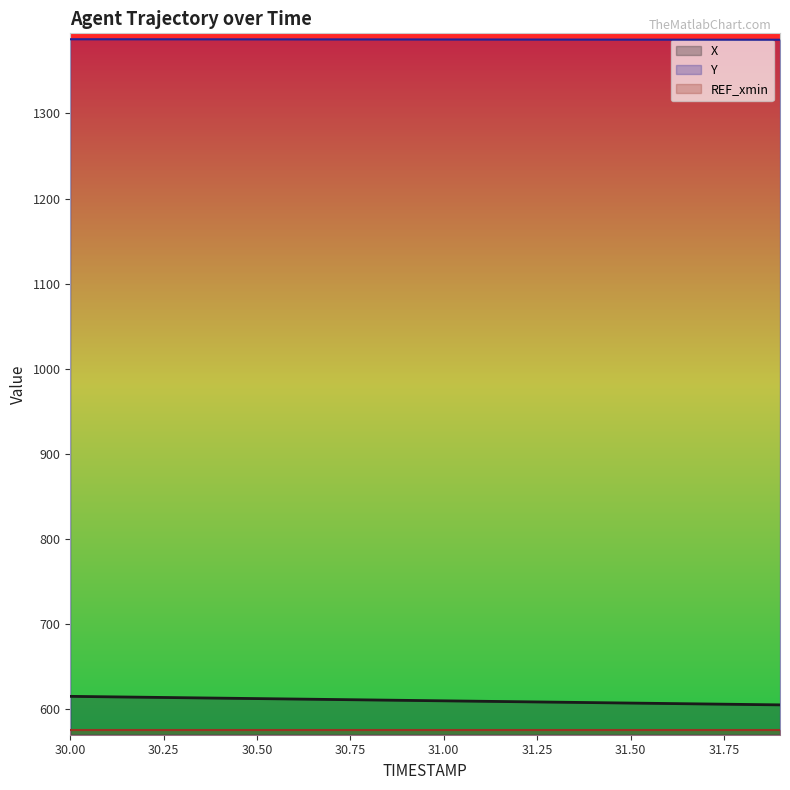

Reading left to right, what are all the values shown in this chart?

X: 30.0=614.6	30.1=614.1	30.2=613.6	30.3=613.1	30.4=612.5	30.5=612.0	30.6=611.5	30.7=611.0	30.8=610.4	30.9=609.9	31.0=609.4	31.1=608.9	31.2=608.3	31.3=607.8	31.4=607.3	31.5=606.8	31.6=606.2	31.7=605.7	31.8=605.2	31.9=604.6
Y: 30.0=1387.3	30.1=1387.2	30.2=1387.2	30.3=1387.2	30.4=1387.2	30.5=1387.1	30.6=1387.1	30.7=1387.1	30.8=1387.0	30.9=1387.0	31.0=1387.0	31.1=1387.0	31.2=1386.9	31.3=1386.9	31.4=1386.8	31.5=1386.8	31.6=1386.8	31.7=1386.7	31.8=1386.7	31.9=1386.7